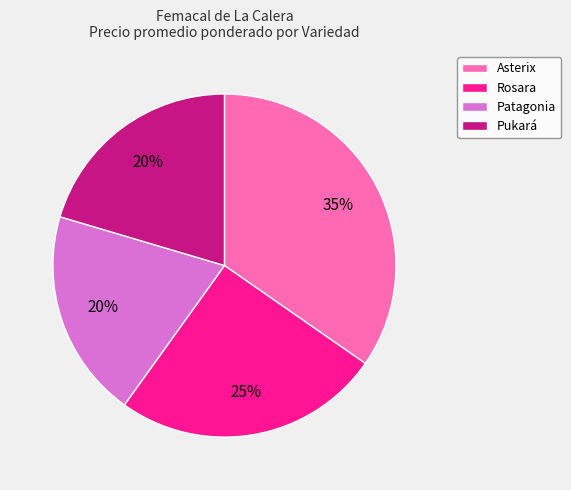

The Asterix slice represents 41% of the pie. True or false?

False